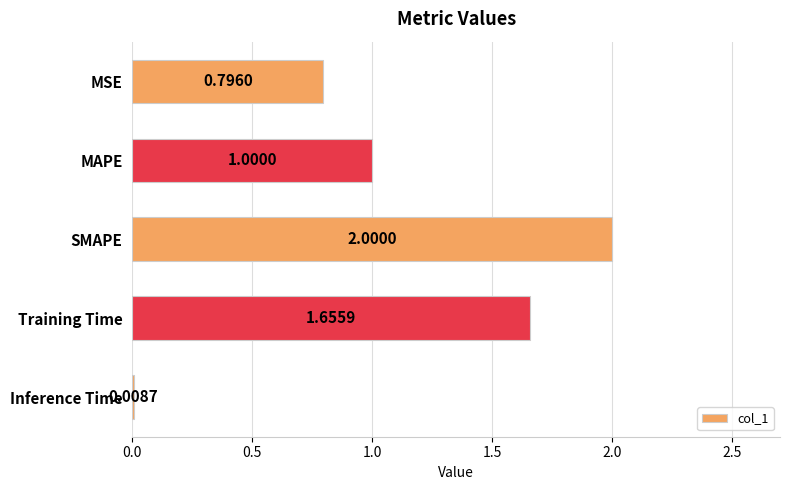

What is the average value?

1.1